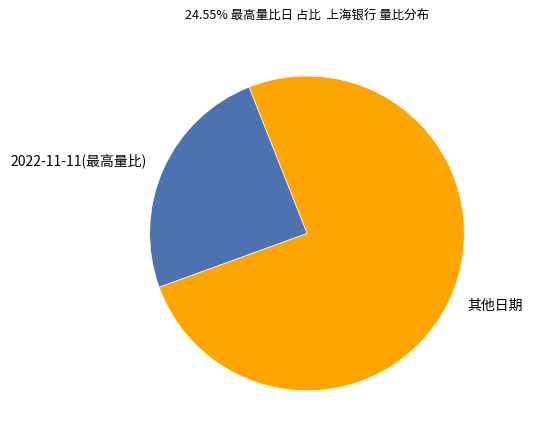

How many segments does this pie chart have?

2